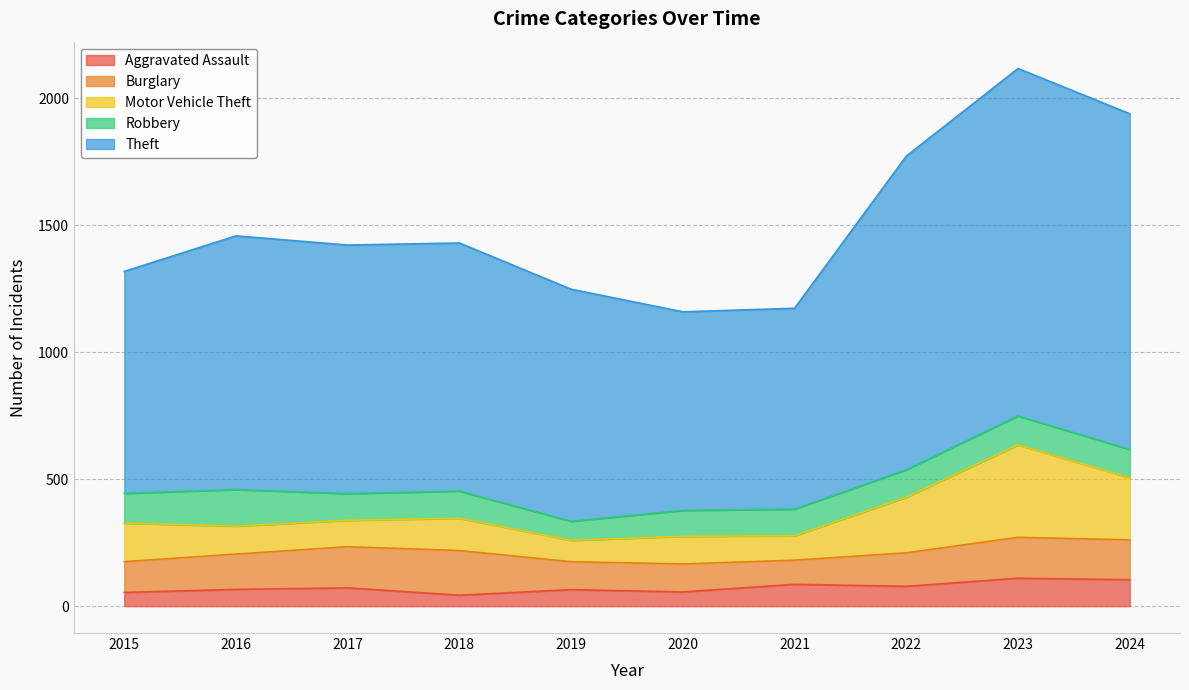

At which label does Motor Vehicle Theft first exceed 127?

2015